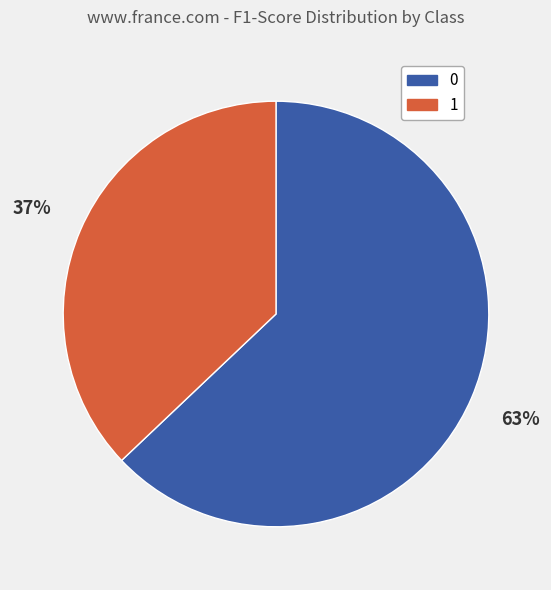

Count the number of slices in the pie.

2